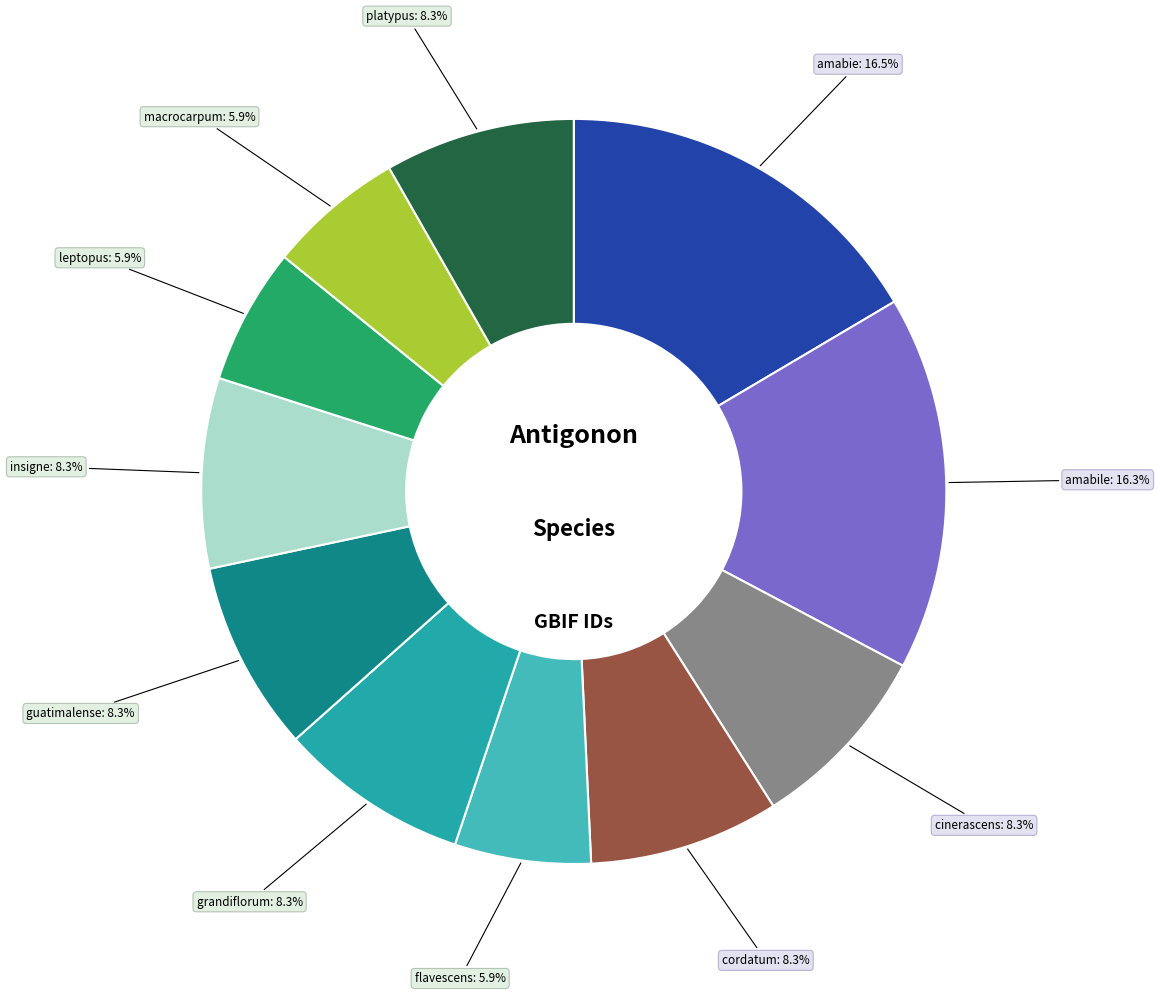

Is there any slice that represents more than half of the pie?

No